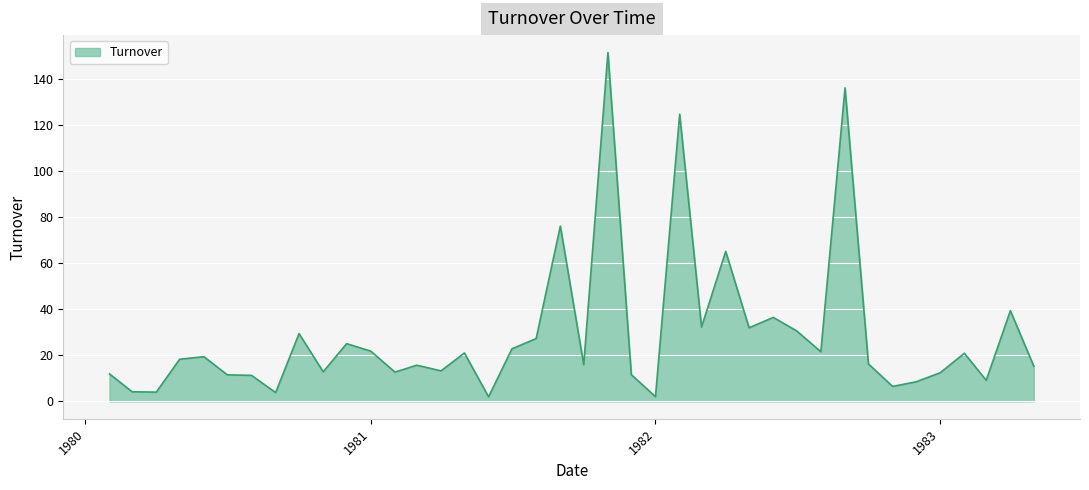

Does the chart have visible grid lines?

Yes